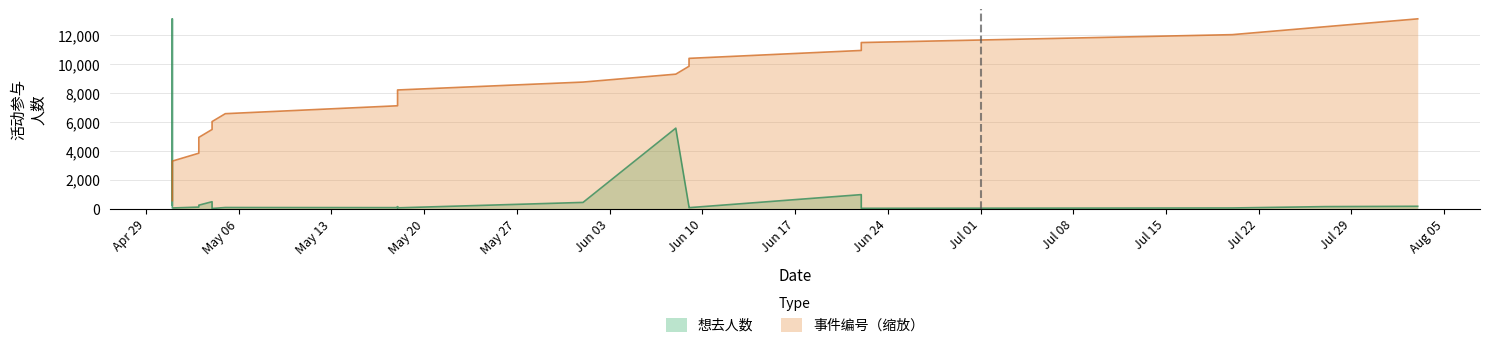

List the series in order of their peak value, lowest first.

想去人数, 事件编号